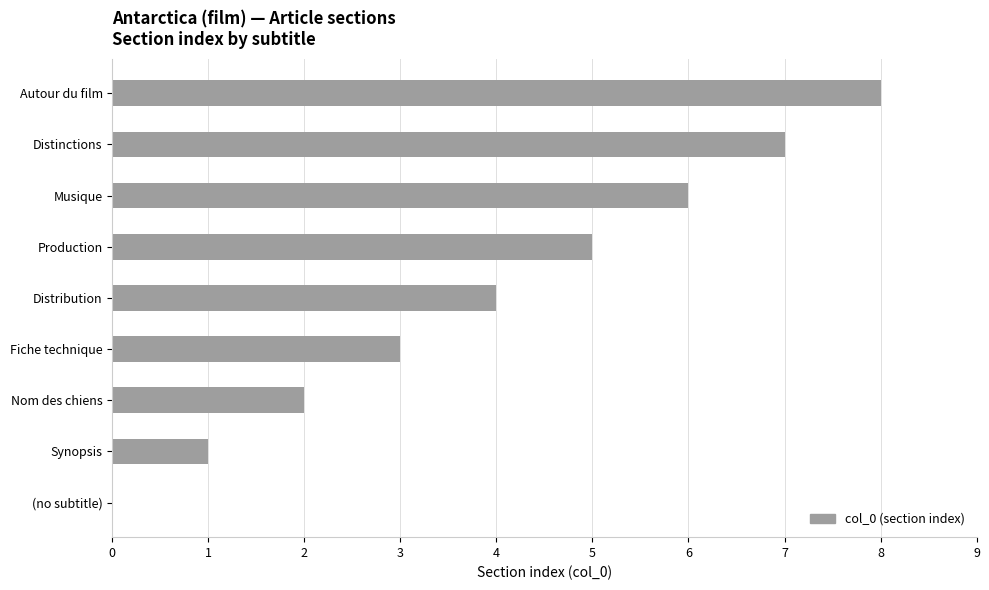

Are the bars horizontal?

Yes